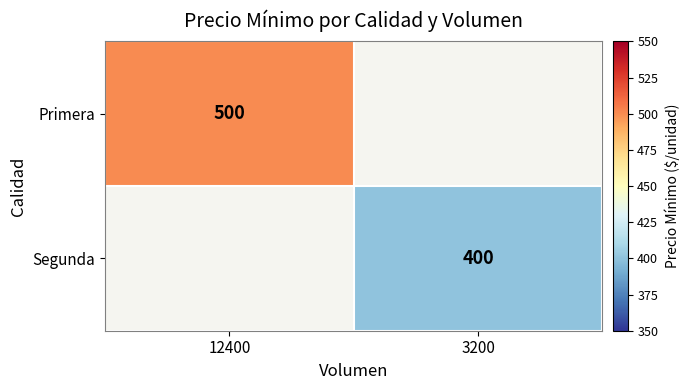

Is it true that Primera equals 500 at 12400?

True